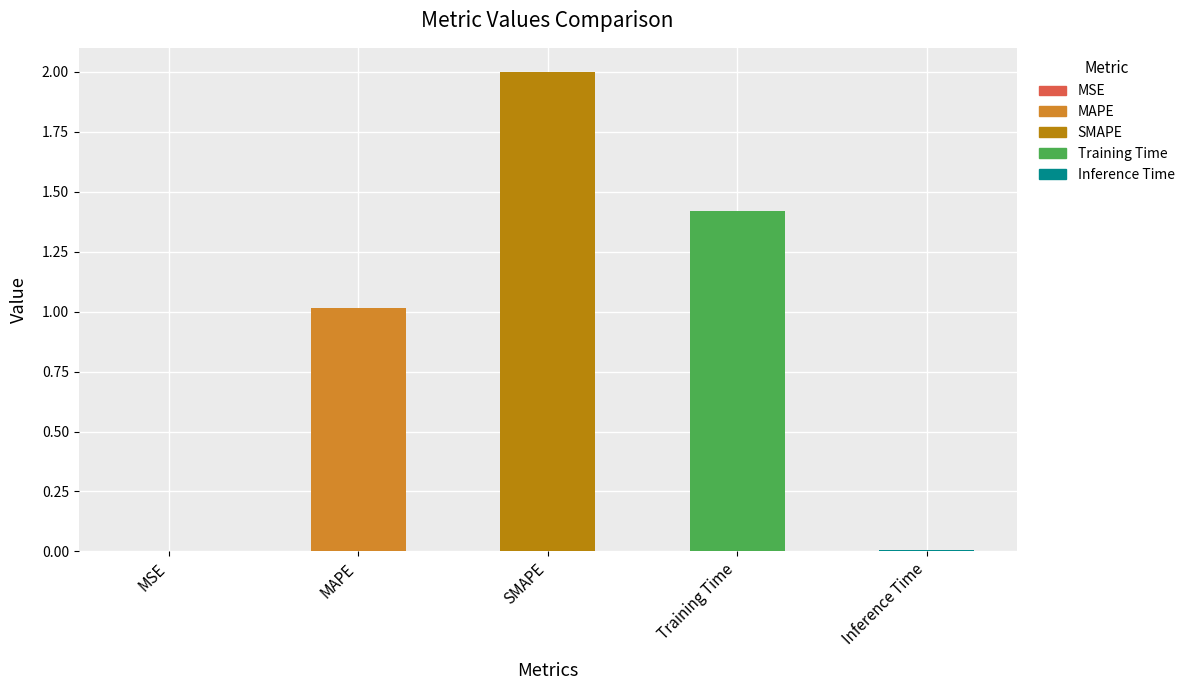

Reading left to right, what are all the values shown in this chart?

0.0	1.0	2.0	1.4	0.0